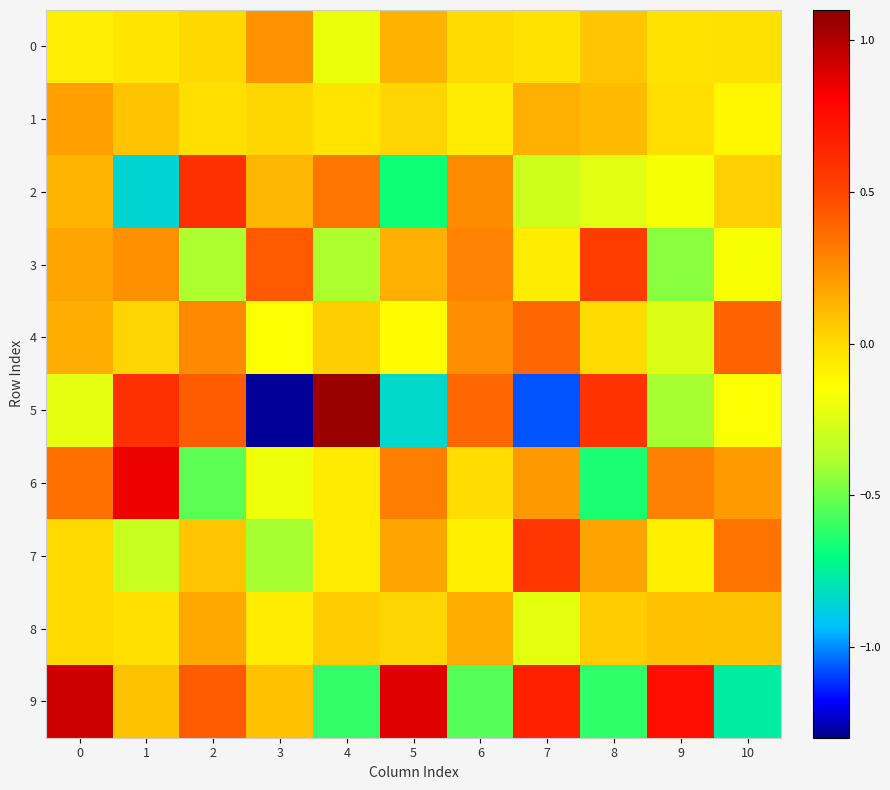

What is the difference between the highest and lowest values at 0?

1.2